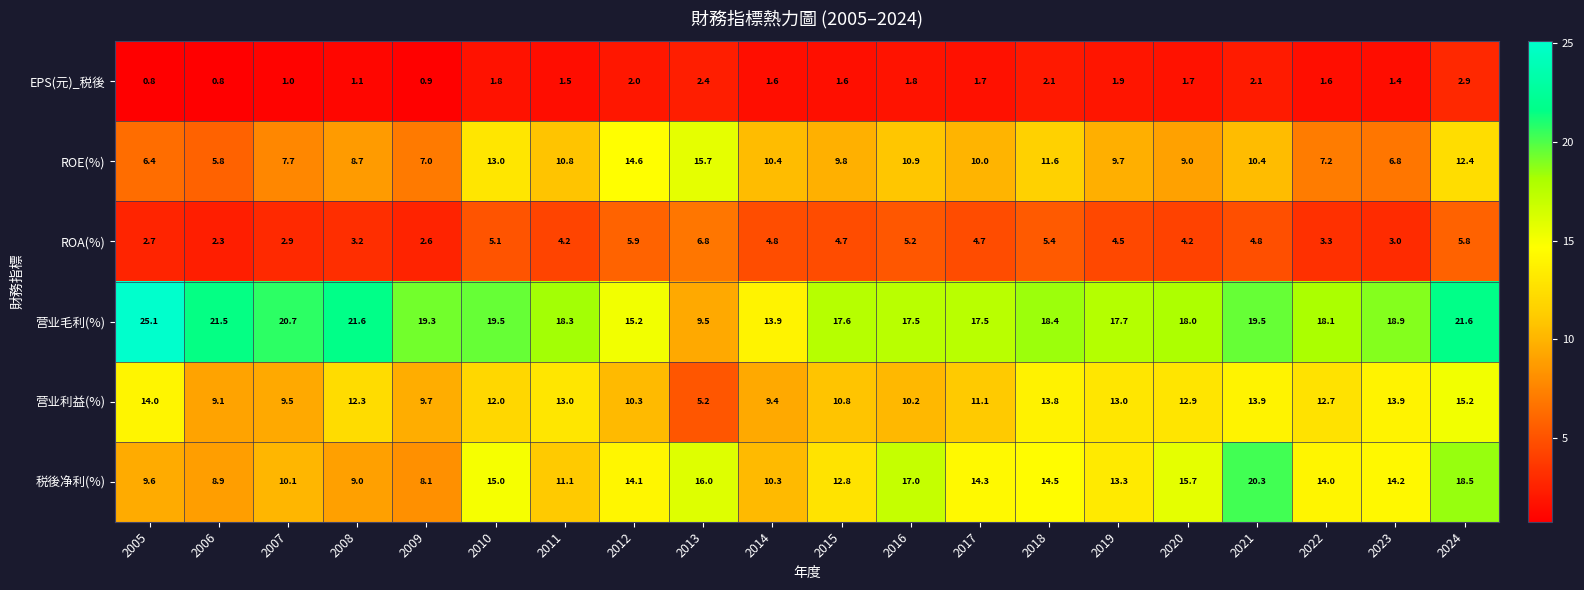

The 营业利益(%) series shows 11.1 at 2017. True or false?

True